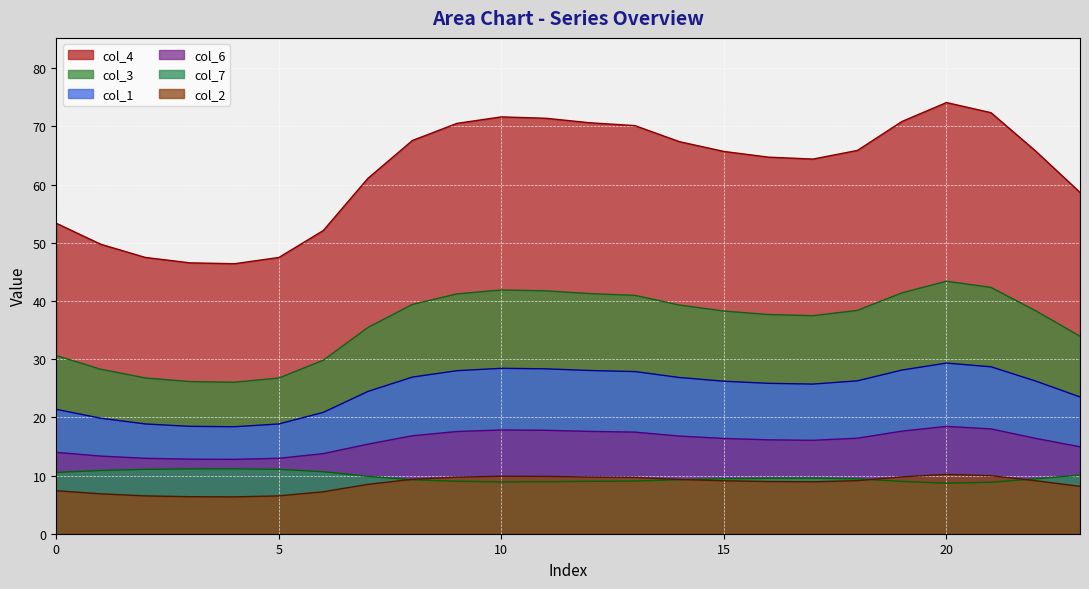

At which label is col_6 closest to 15?

23